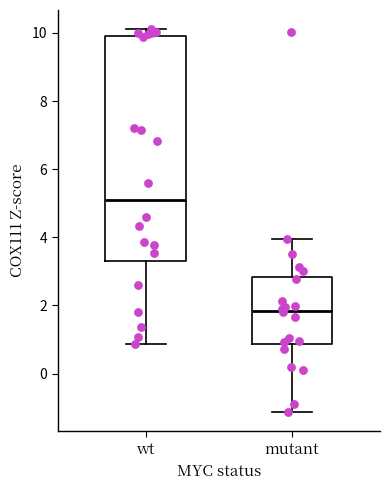

Reading left to right, read every box against the y-axis: the position of its median line, the range the box covers, and the ends of its whiskers. The values are not printed on the chart, so give them approximately, as read against the axis.

wt: median 5.0, box 3.4 to 9.8, whiskers 0.8 to 10.2
mutant: median 1.8, box 0.8 to 2.8, whiskers -1.2 to 4.0